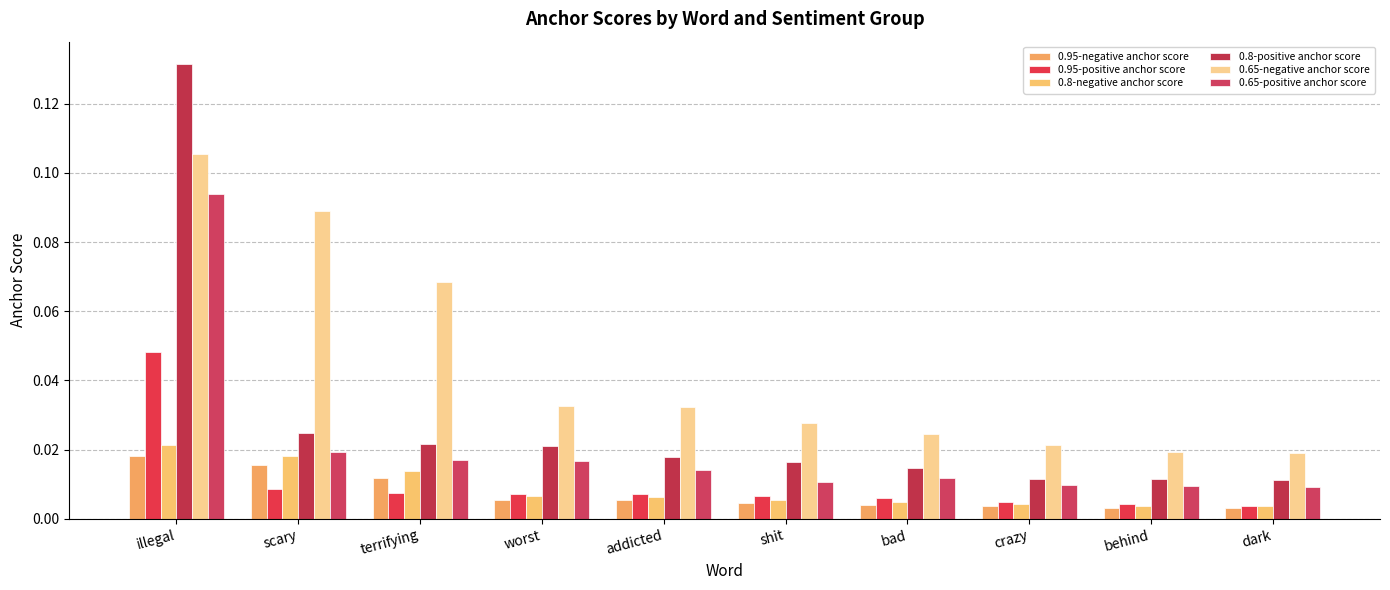

Which series has the largest total across all categories?

0.65-negative anchor score